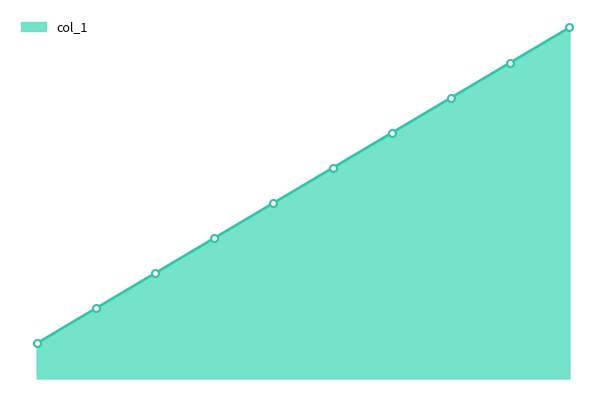

List the labels in order of value, largest first.

10, 9, 8, 7, 6, 5, 4, 3, 2, 1